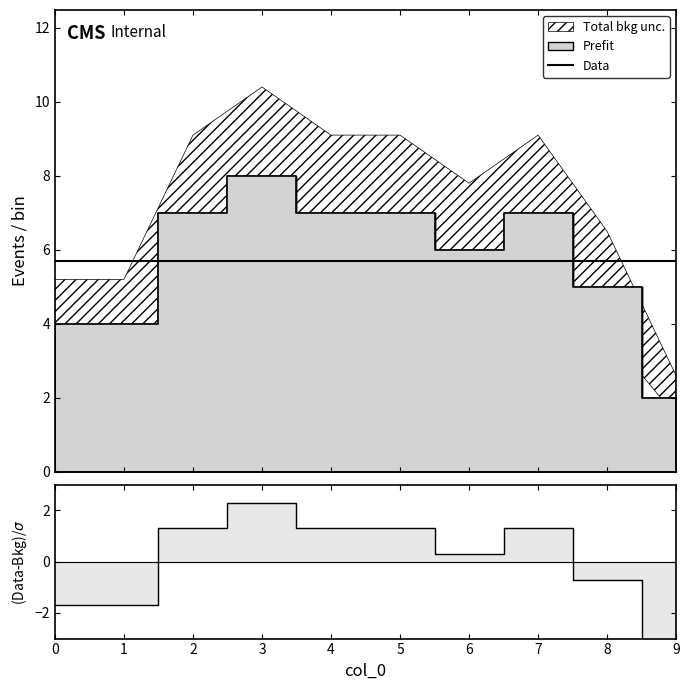

Is it true that (Data-Bkg)/σ equals 0.3 at 6?

True